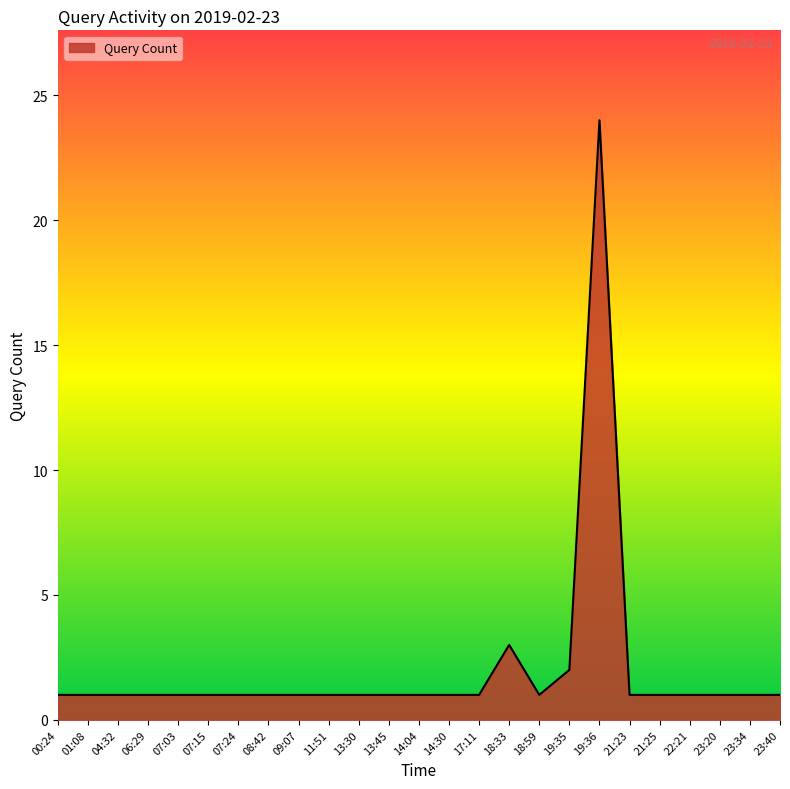

What position from the right is 09:07?

17